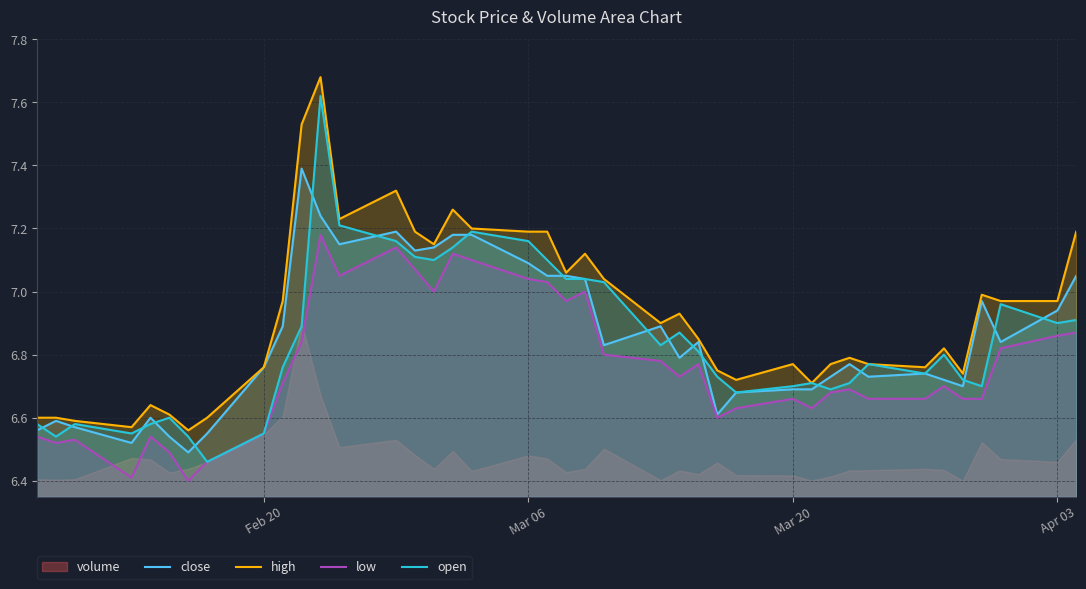

Is it true that close equals 9.5 at Feb 20?

False